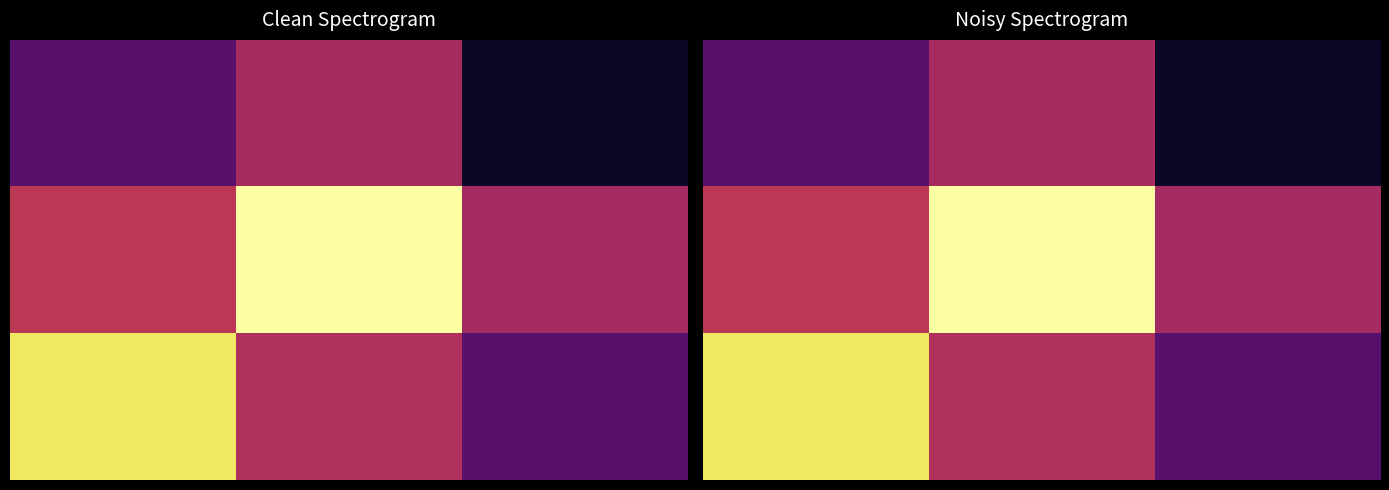

At which category is the sum across all series the highest?

1